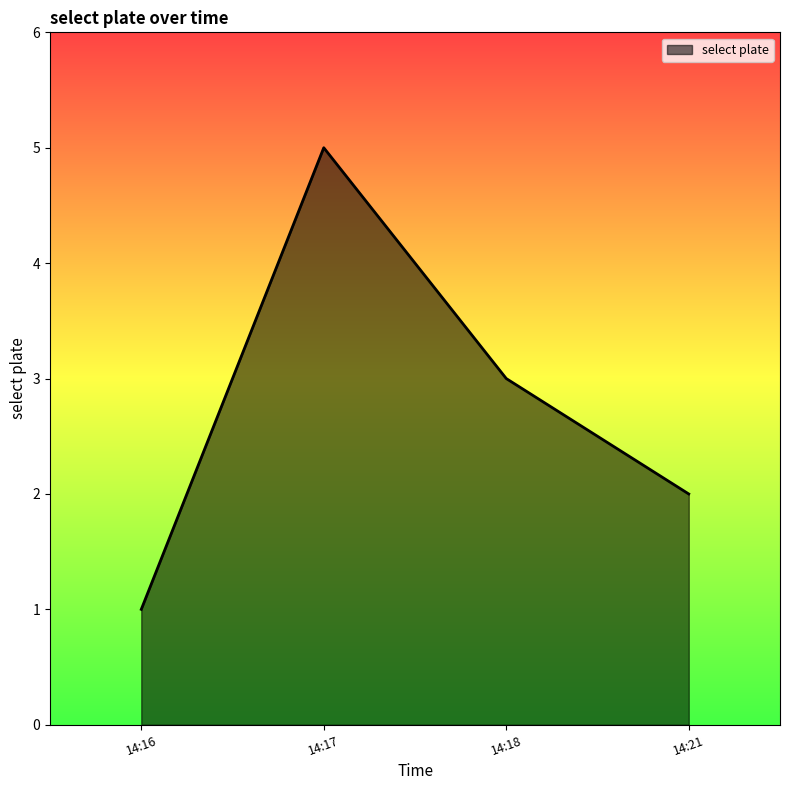

Rank the categories by value from highest to lowest.

14:17, 14:18, 14:21, 14:16